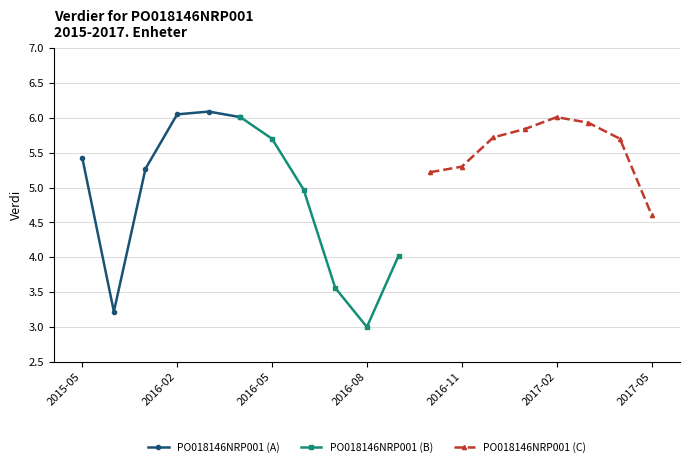

Where is the data nearest to the value 4?

2016-09